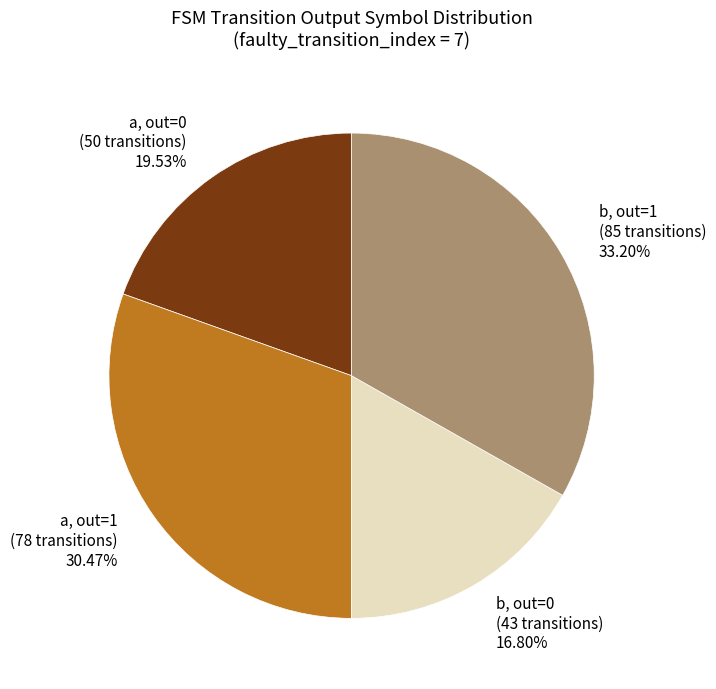

What is the ratio of the value at a, out=1 (78 transitions) 30.47% to the value at a, out=0 (50 transitions) 19.53%?

1.6